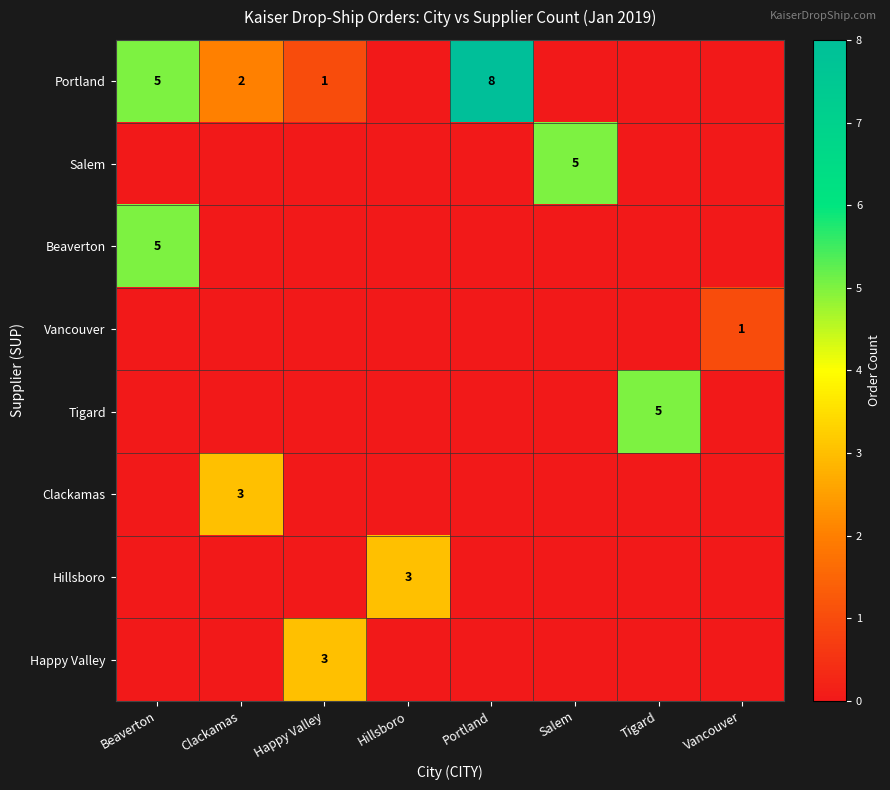

The value of Portland at Beaverton is 5. True or false?

True